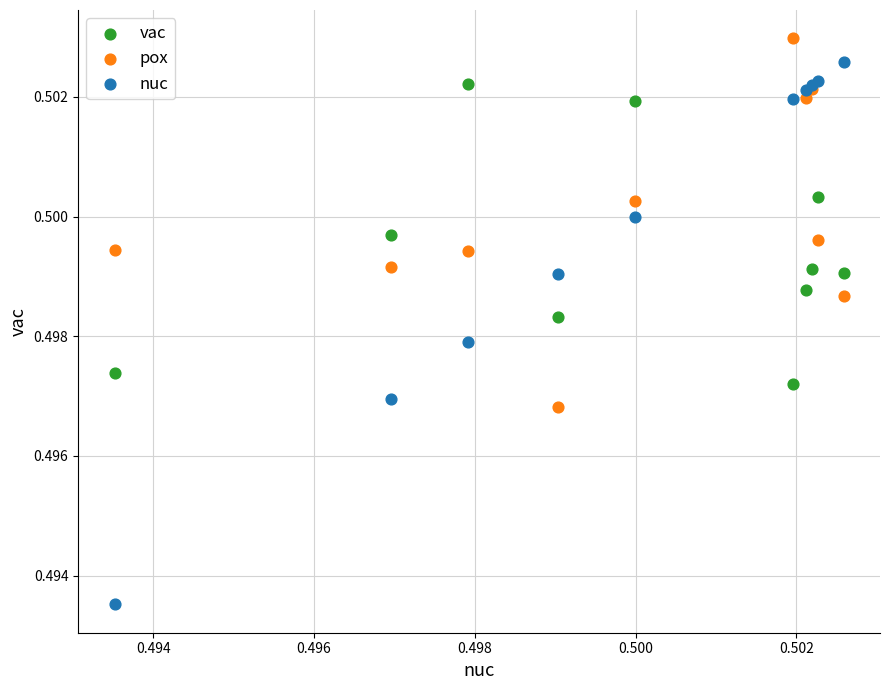

Which series reaches the minimum Y coordinate?

nuc